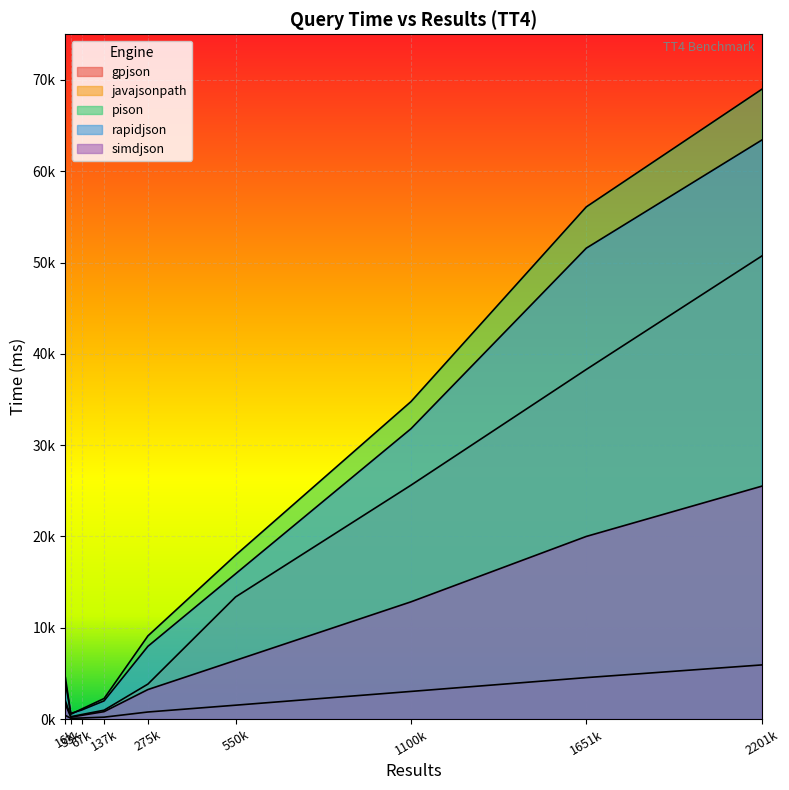

True or false: simdjson and javajsonpath intersect in this chart.

False